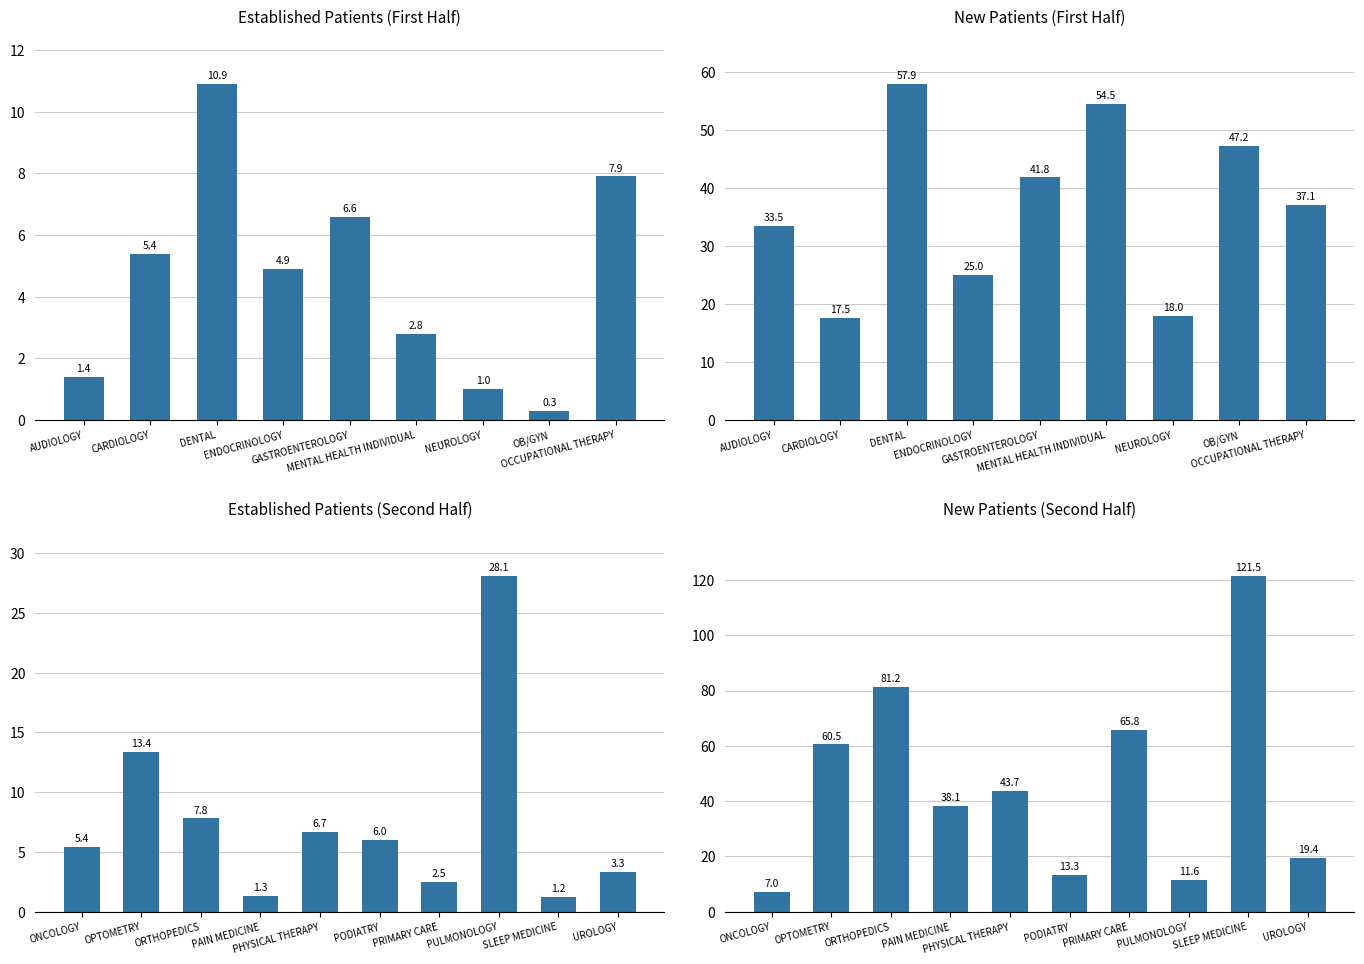

Are the bars horizontal?

No